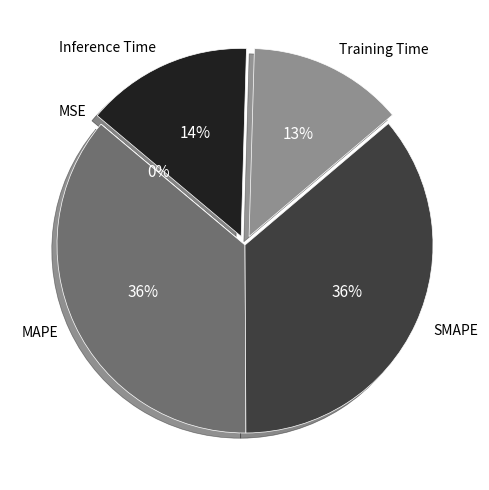

To the nearest percent, what percentage of the pie is MAPE?

36%